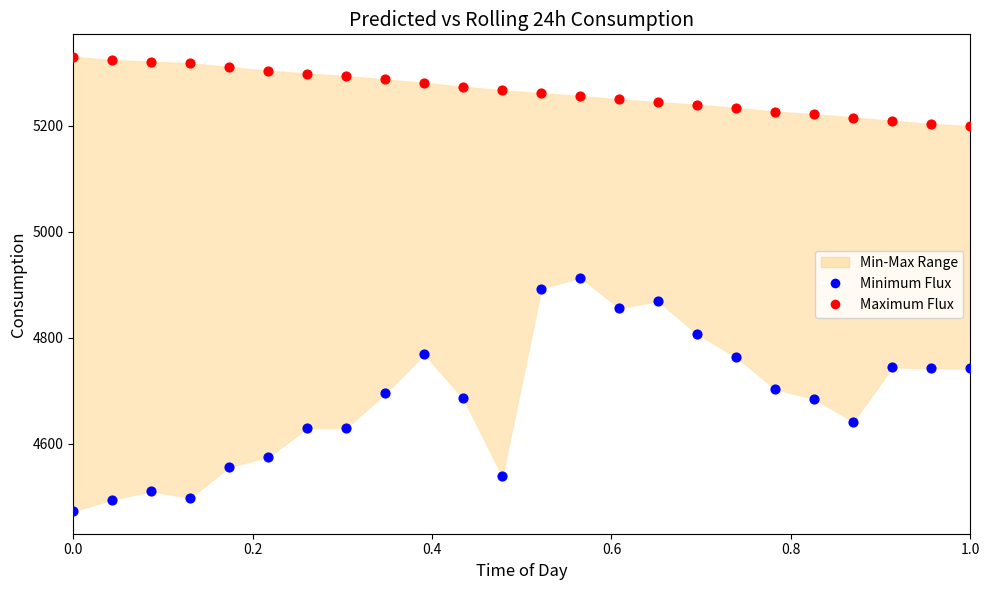

Which series has the largest Y range (max minus min)?

Minimum Flux